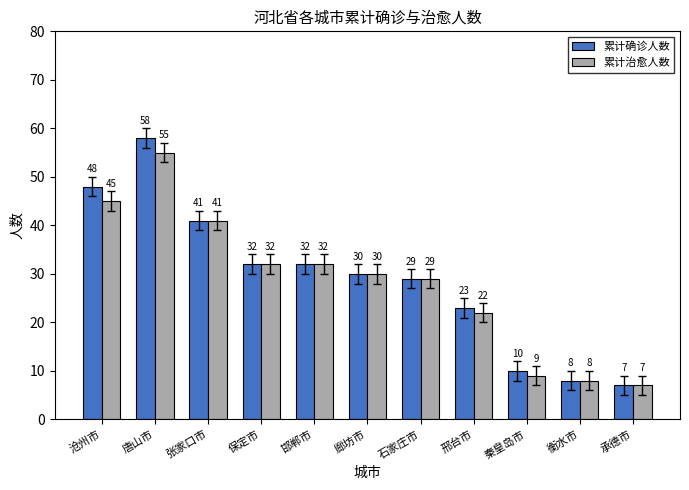

At which label does 累计确诊人数 reach its peak?

唐山市